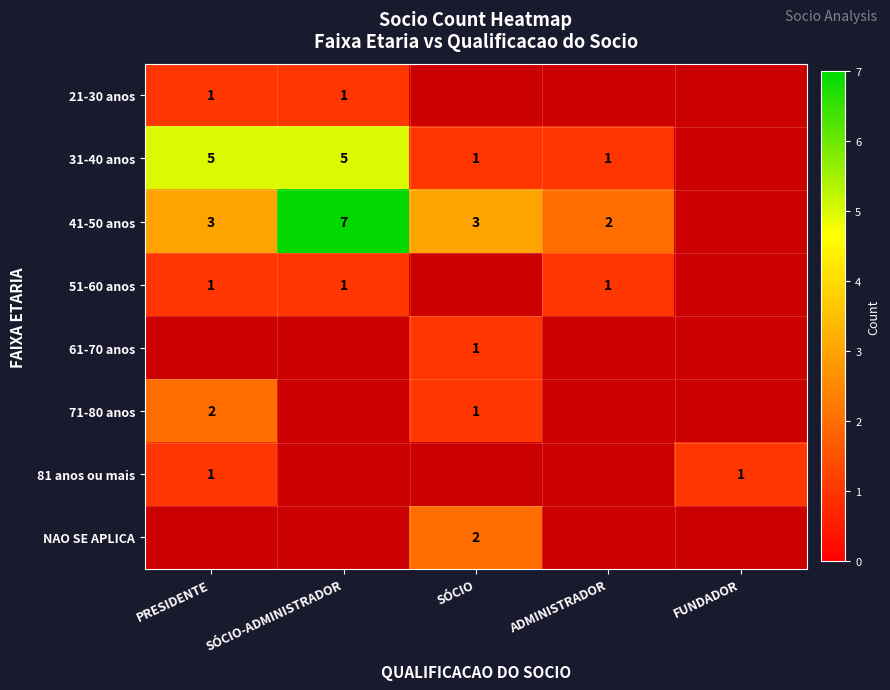

True or false: 41-50 anos has a value of 7 at SÓCIO-ADMINISTRADOR.

True